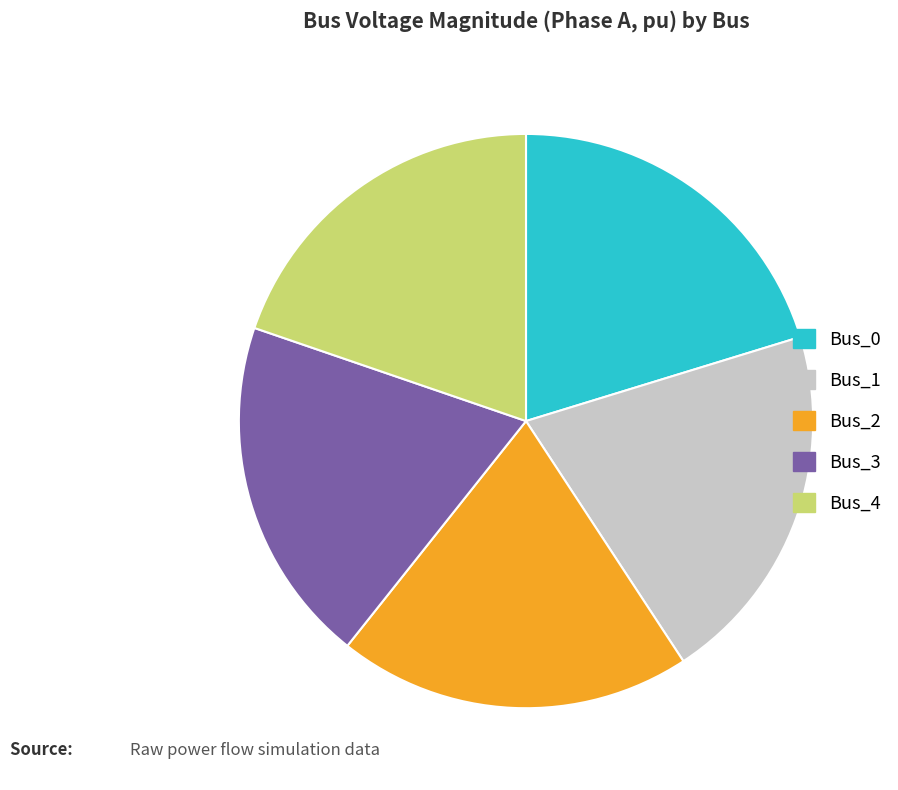

Is it true that Bus_1 is 21% of the pie?

True